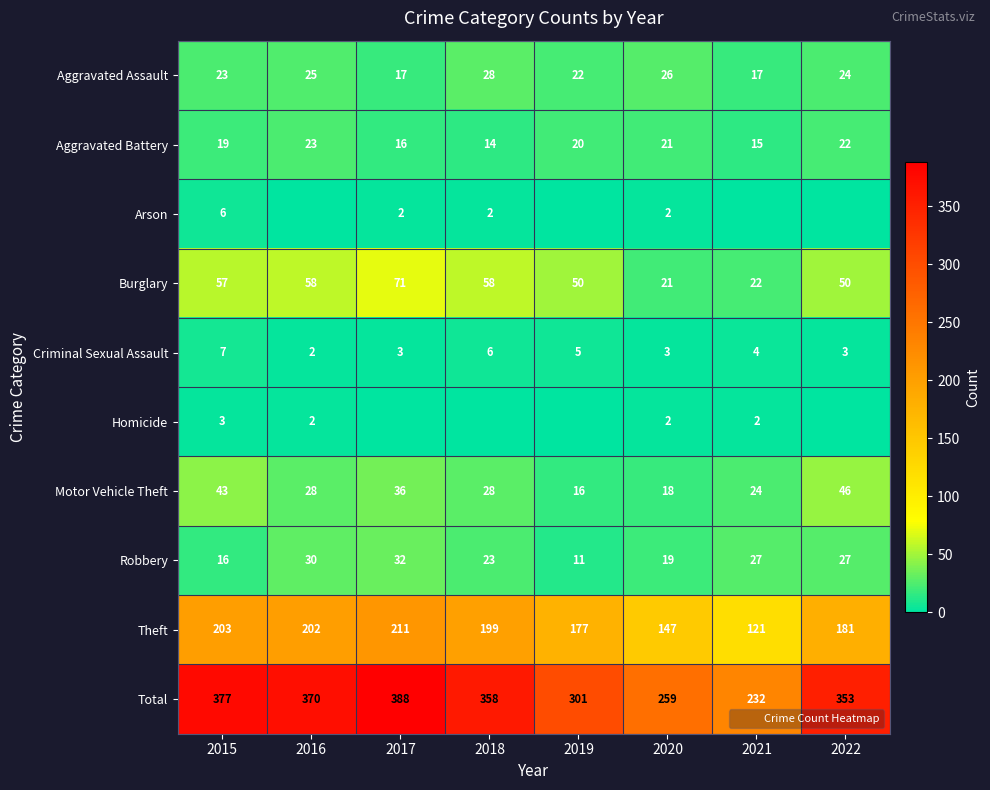

Where does the Robbery series first go above 27?

2016